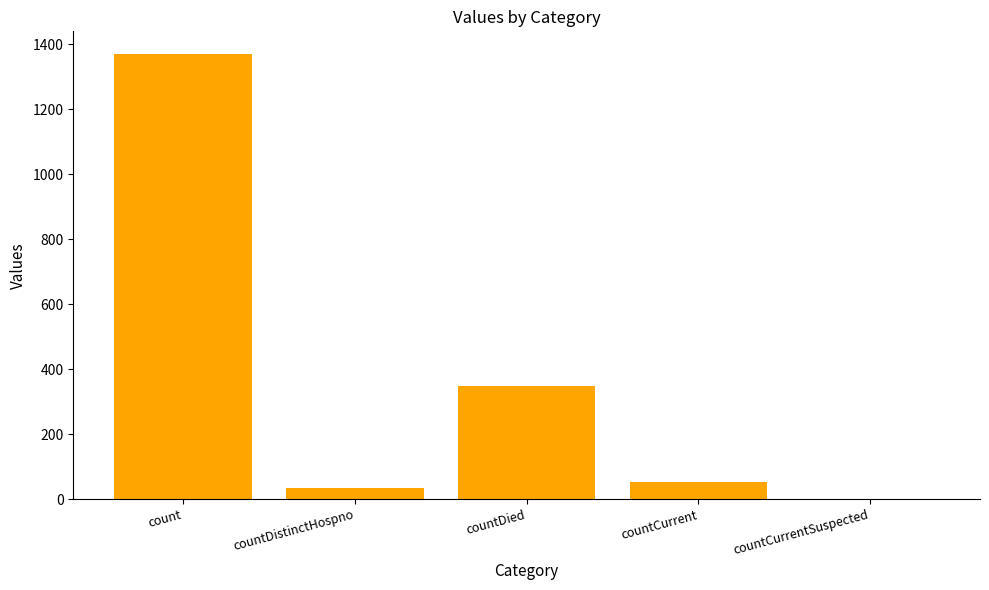

Reading left to right, transcribe all the data shown in this chart.

count=1371	countDistinctHospno=33	countDied=349	countCurrent=52	countCurrentSuspected=0